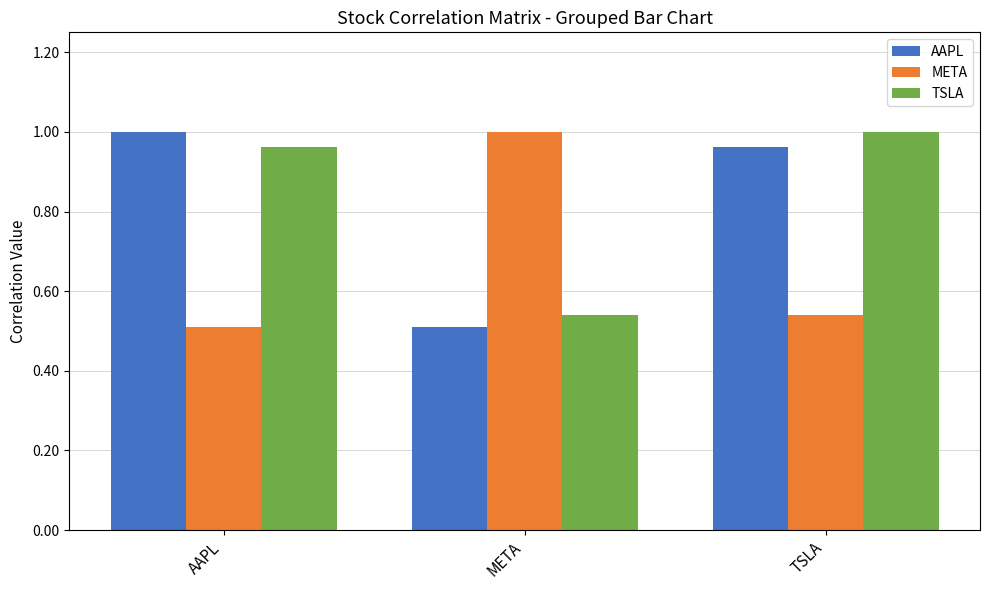

Which category has the lowest value in the TSLA series?

META